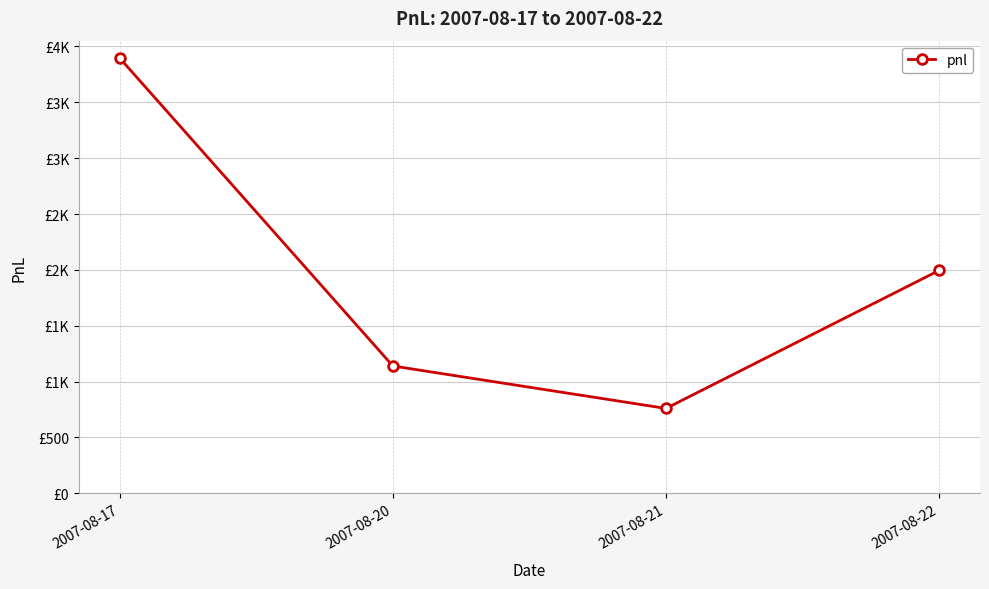

True or false: the data shows 1881 at 2007-08-17.

False